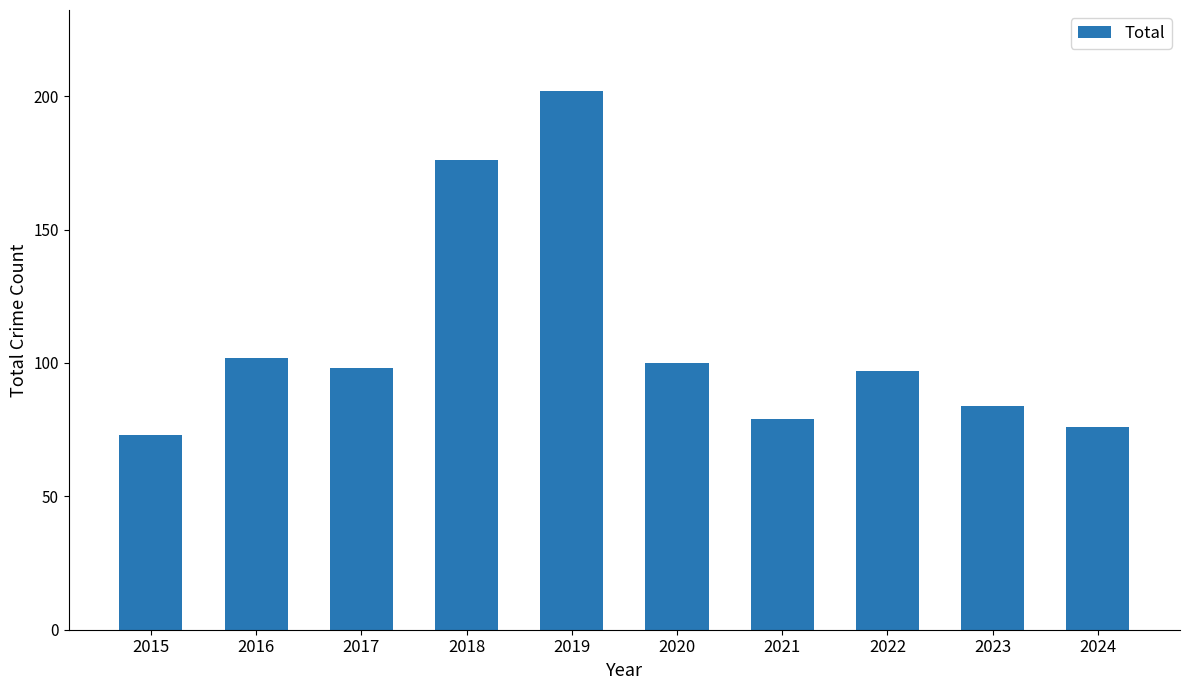

The value at 2022 is 97. True or false?

True